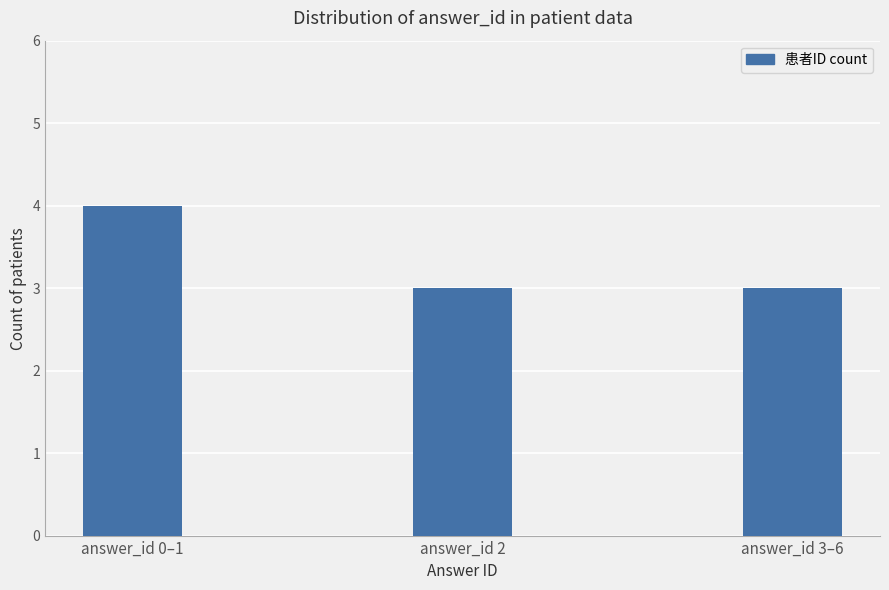

Reading left to right, list all the values displayed in this chart.

4	3	3